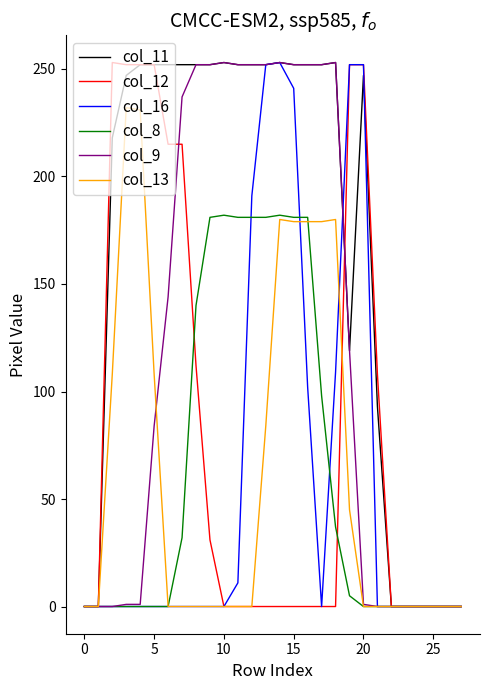

What is the greatest value displayed?

253